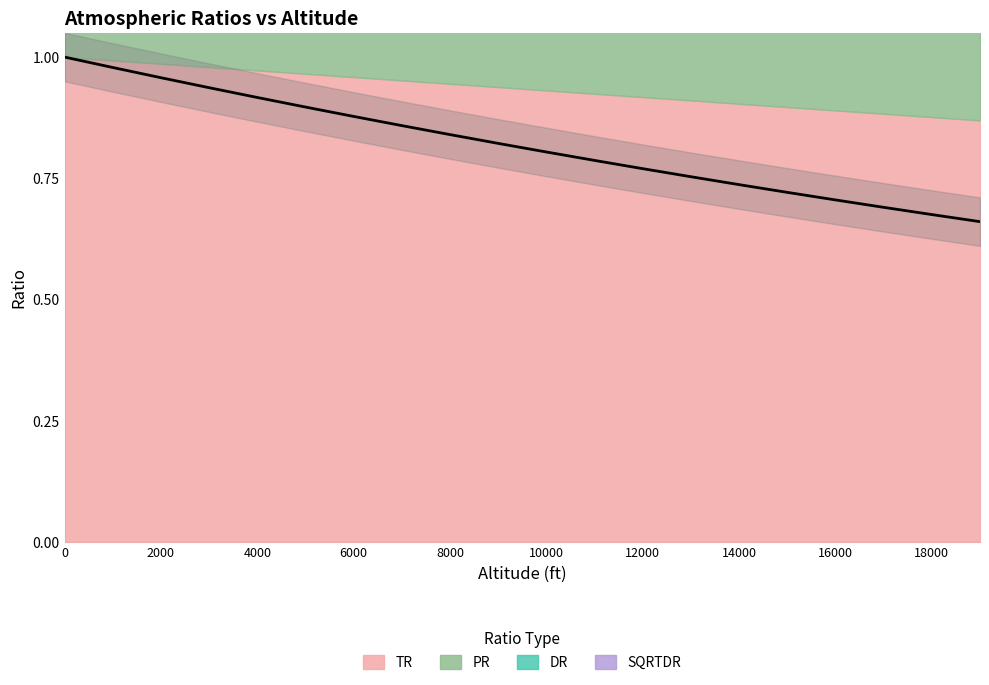

The DR series shows 0.9 at 19000. True or false?

False